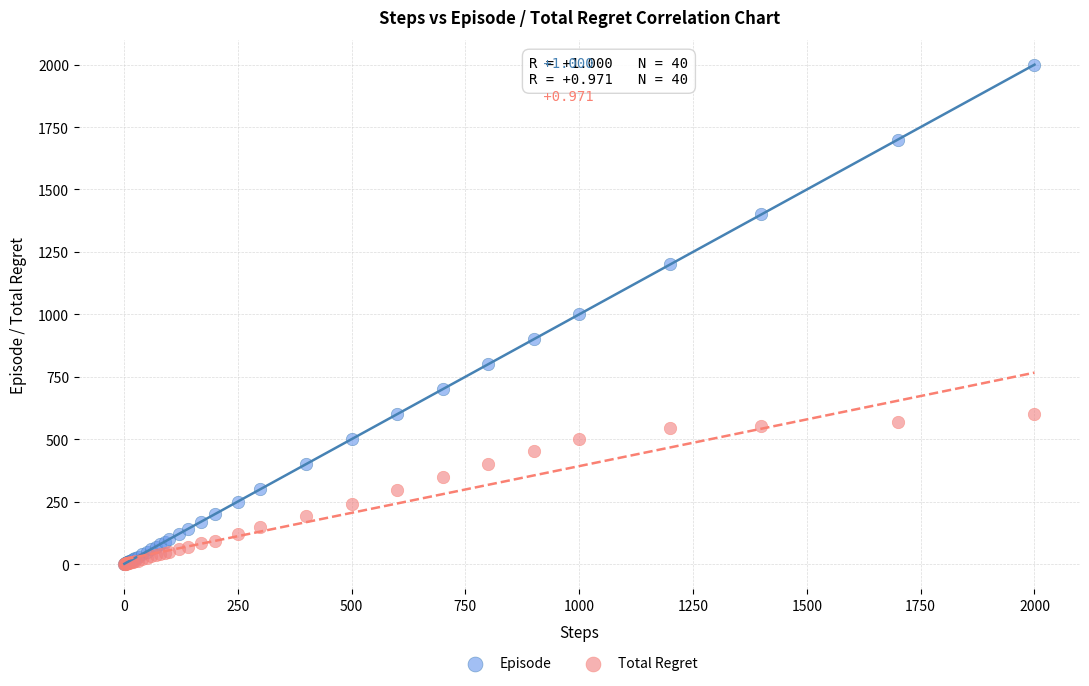

What are all the series names shown in the legend?

Episode, Total Regret